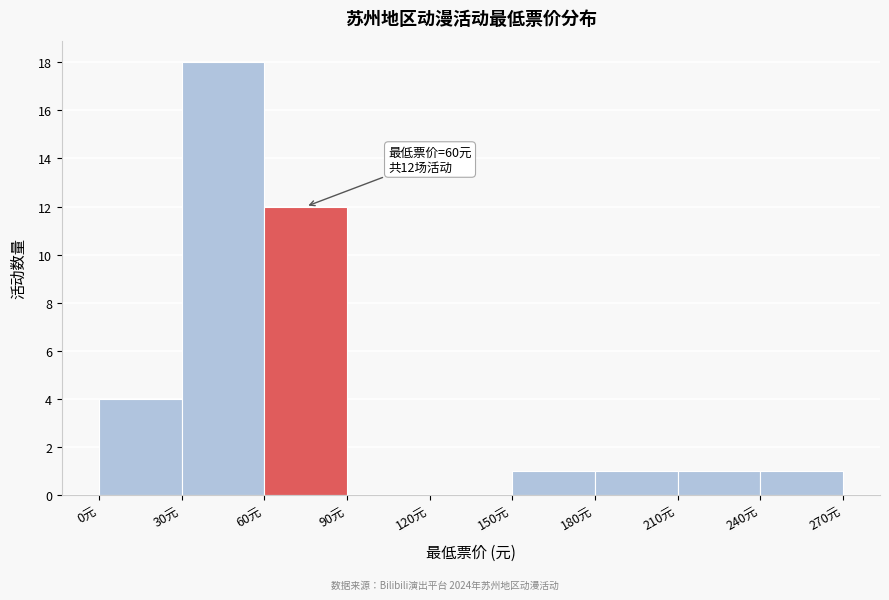

Over which range of the x-axis is the bar tallest?

30 to 60